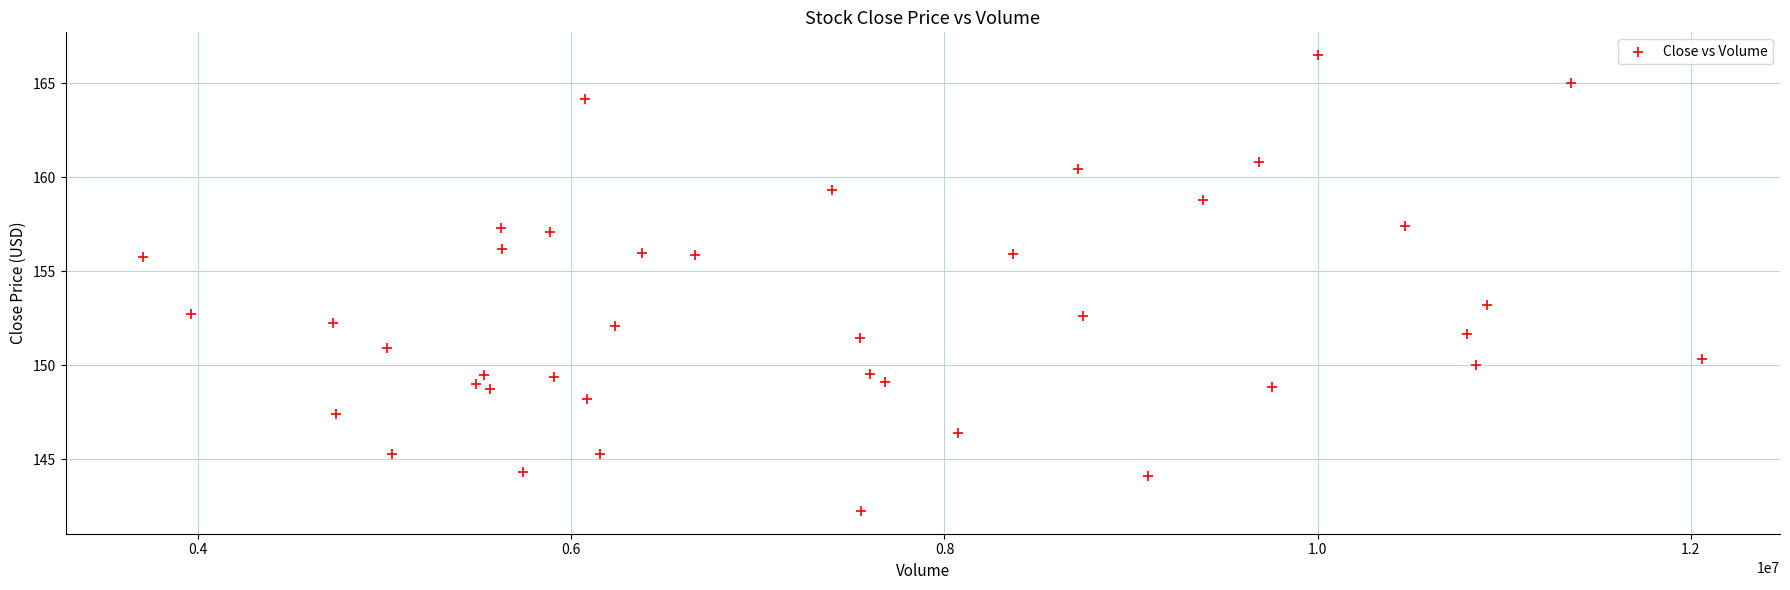

What Y value in the scatter plot is closest to 154?

153.2